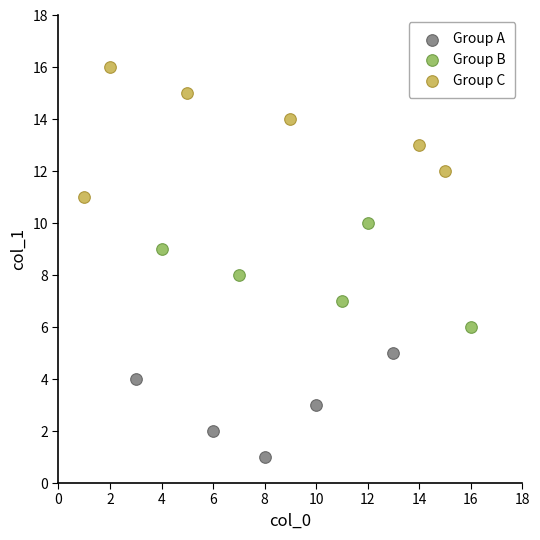

Which series has the widest spread of Y values?

Group C